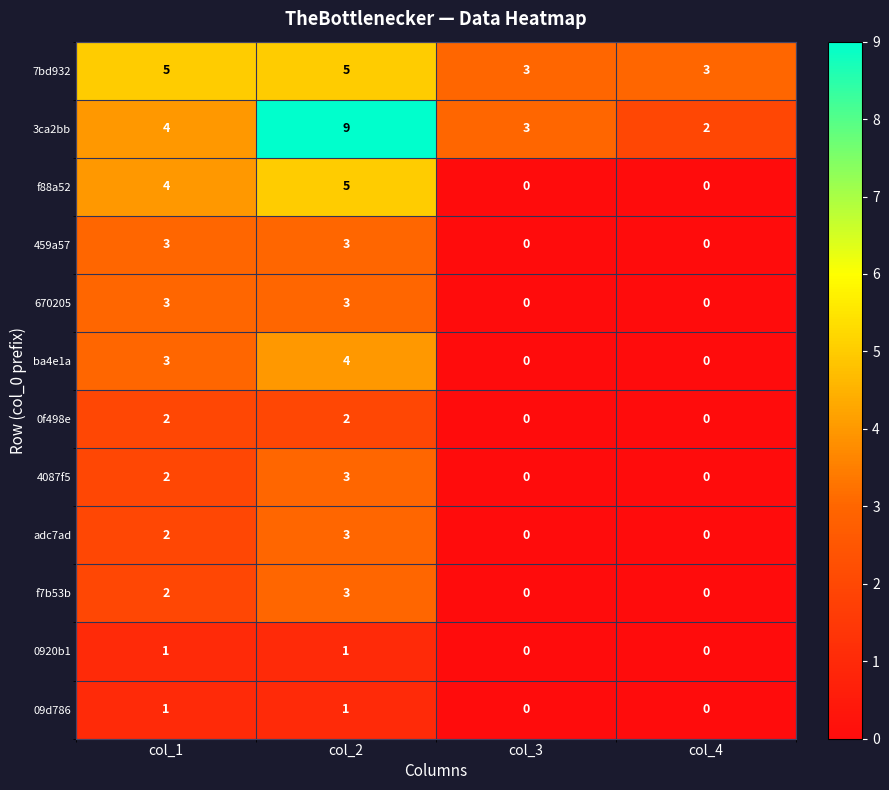

What is the difference between the ba4e1a values at col_2 and col_3?

4